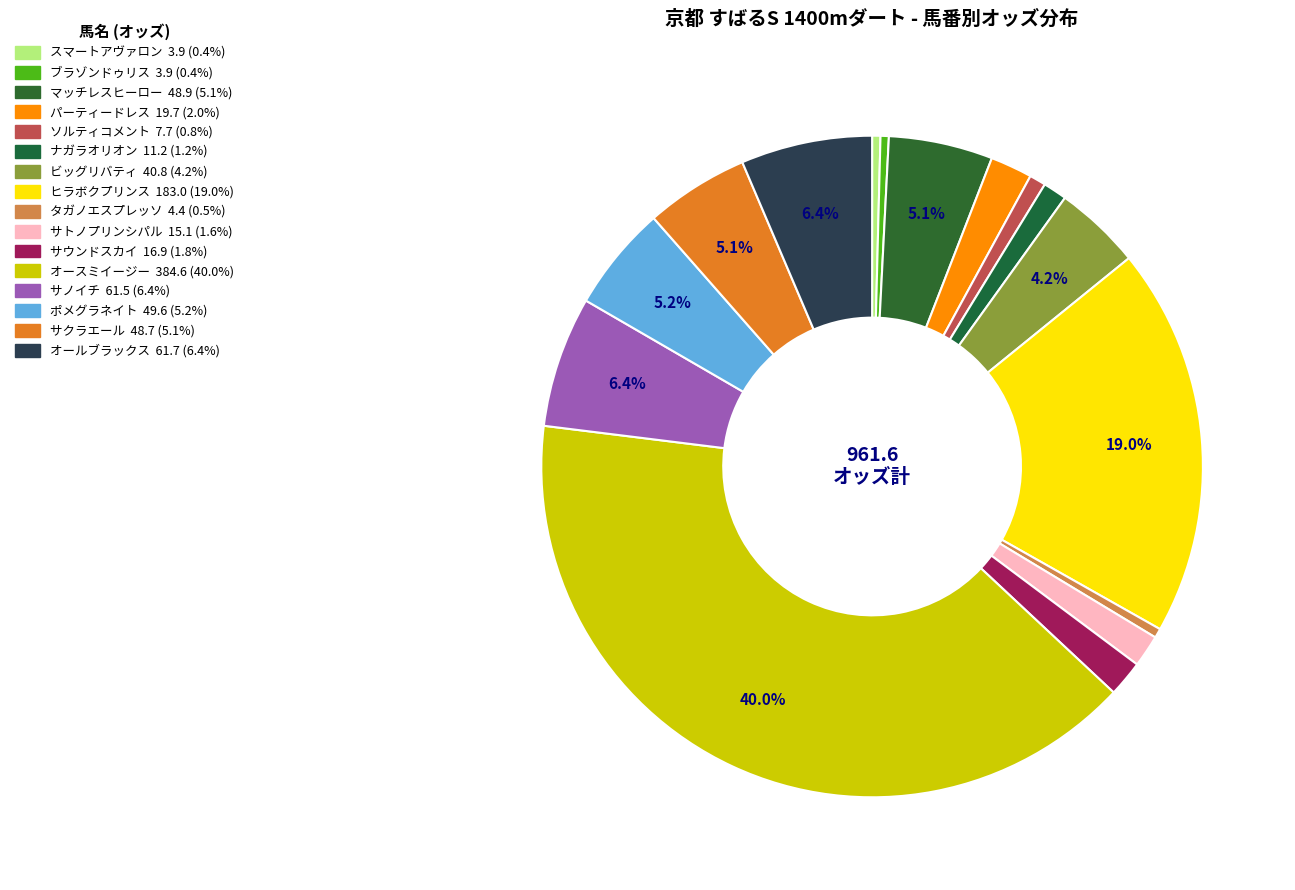

How many segments does this pie chart have?

16